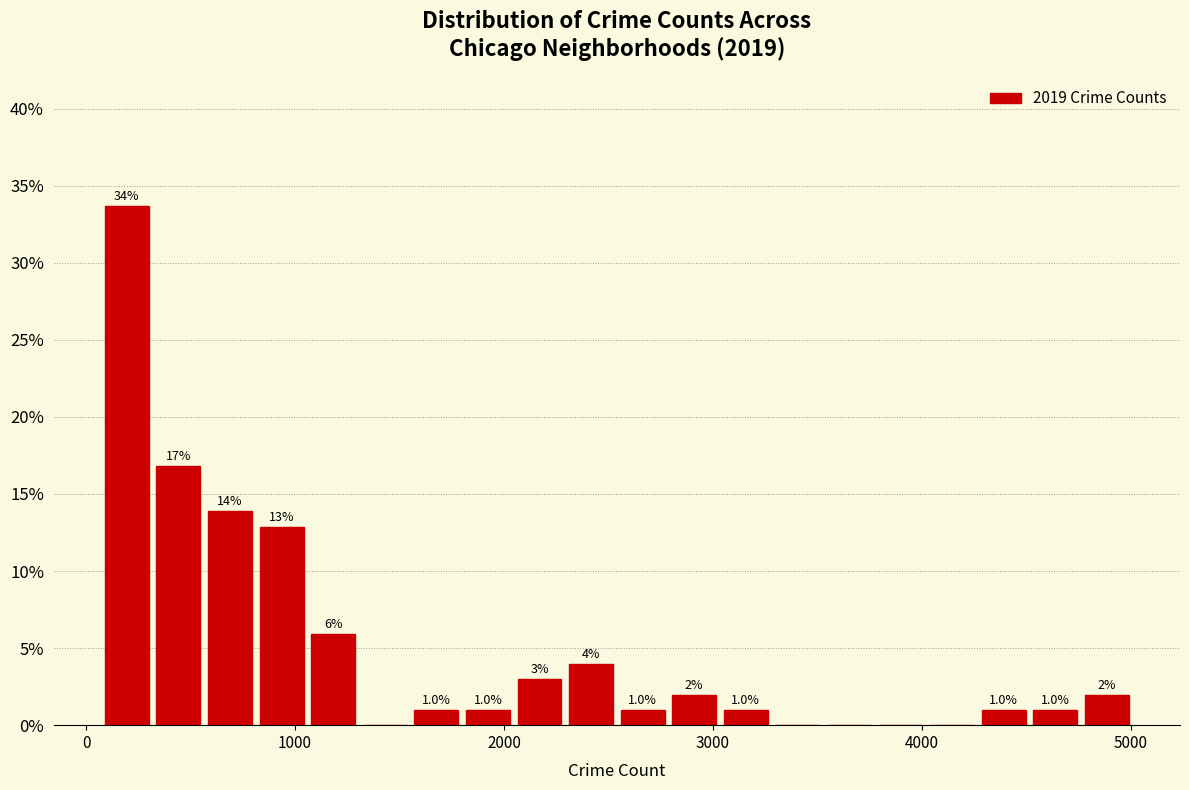

Around what value on the x-axis is the tallest bar? Give the approximate position of its centre, as read against the axis.

200